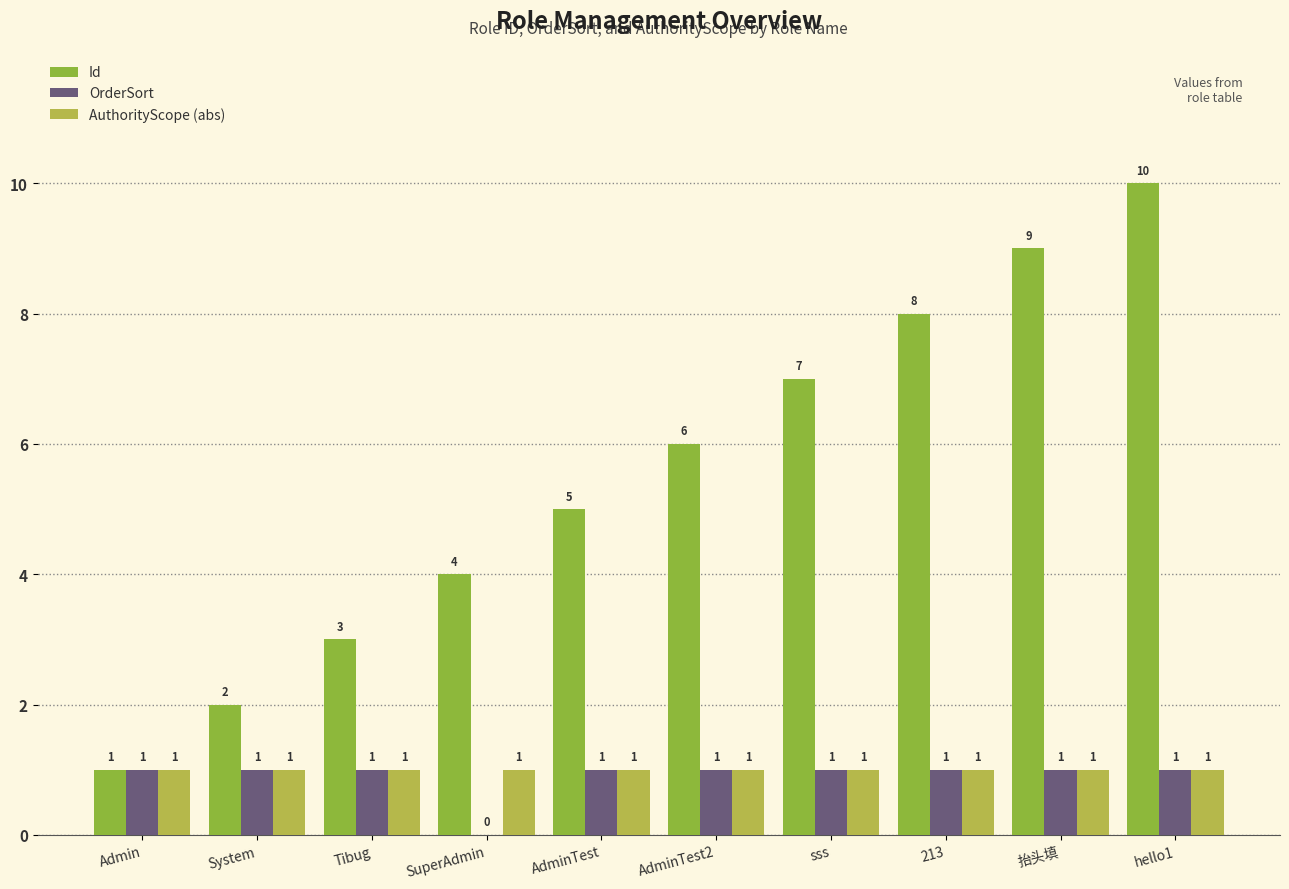

At which label is OrderSort closest to 0?

SuperAdmin